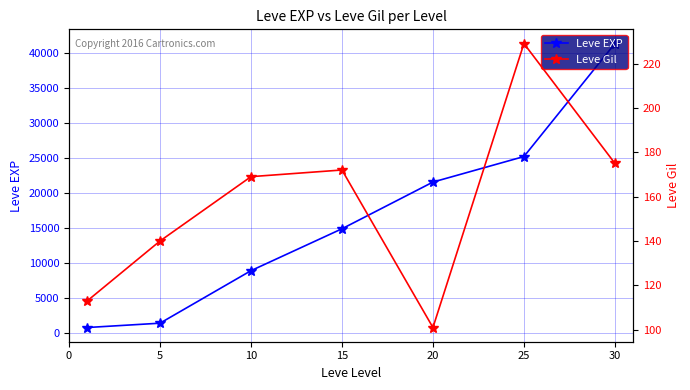

True or false: Leve EXP and Leve Gil intersect in this chart.

False